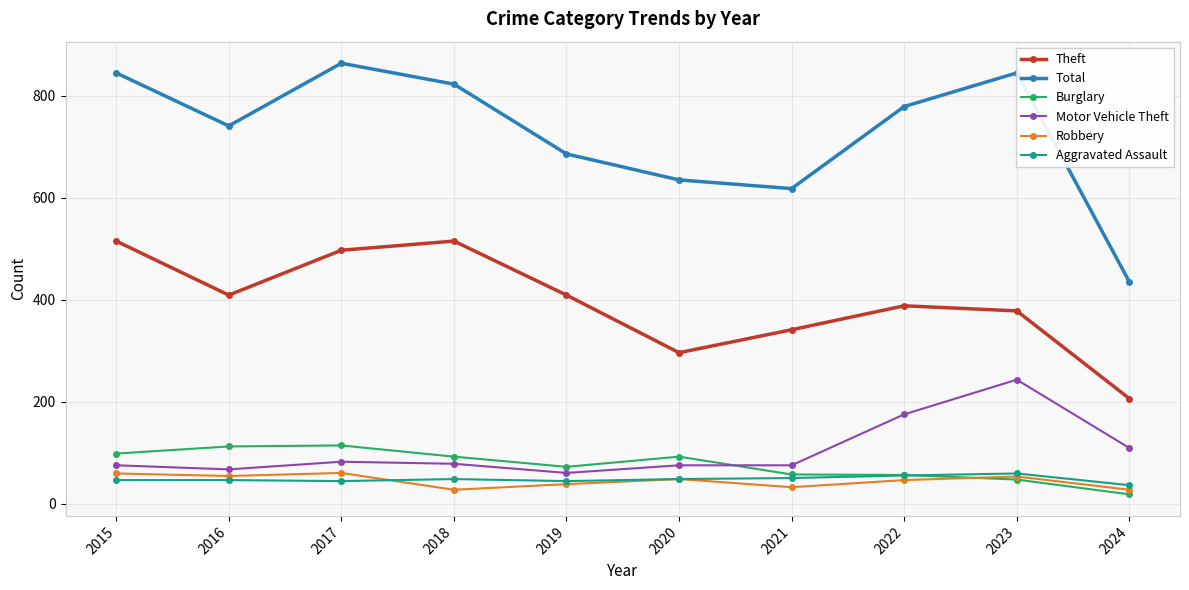

Which series changed the most between 2020 and 2022?

Total